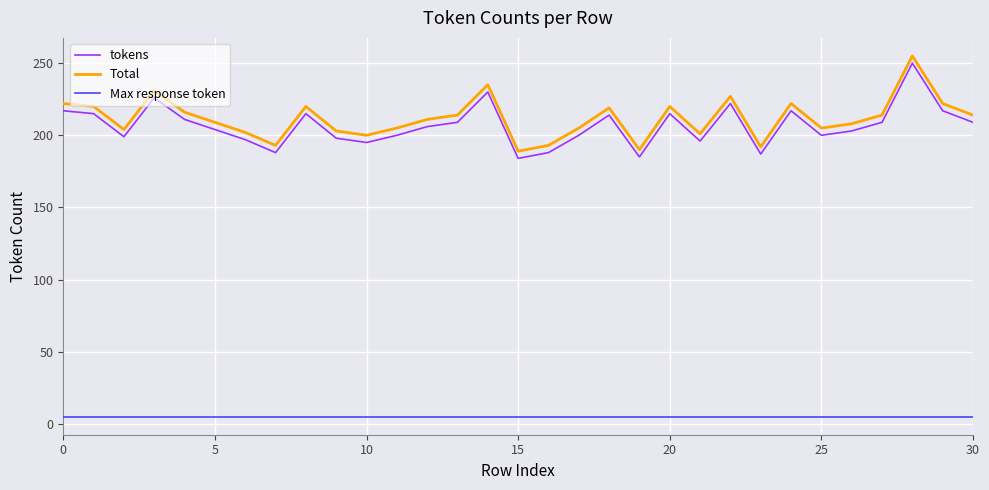

What is the lowest value of the Total series?

189